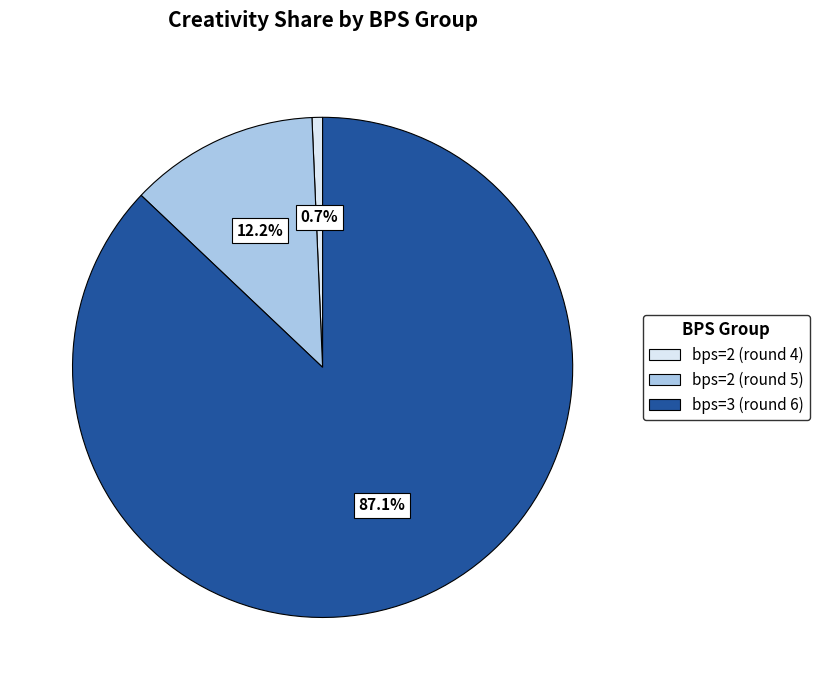

Count the number of slices in the pie.

3